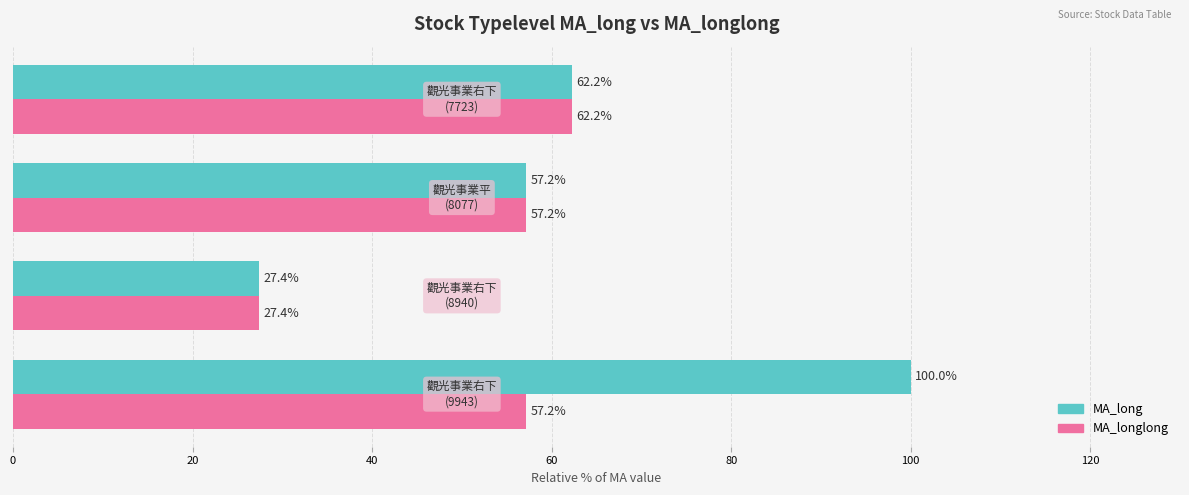

Which series has the largest total across all categories?

MA_long